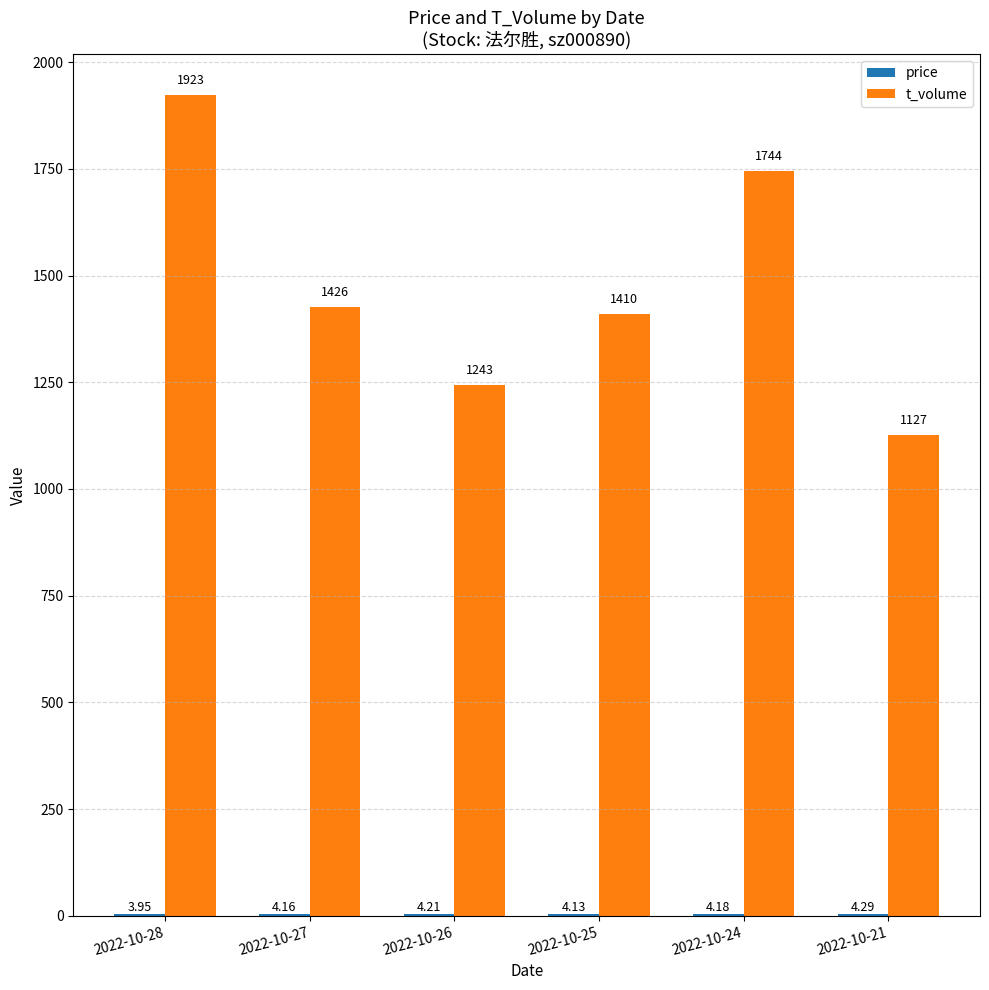

Is it true that t_volume equals 2840.0 at 2022-10-28?

False